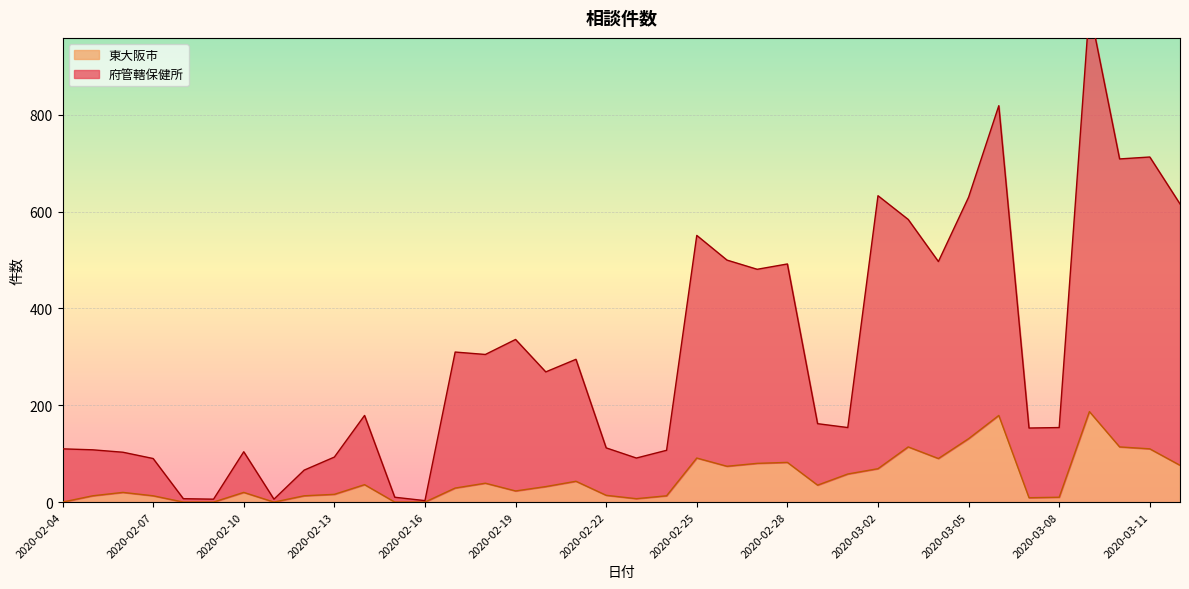

Reading left to right, list all the values displayed in this chart.

府管轄保健所: 110	108	103	90	7	6	104	6	66	93	179	10	3	310	305	336	269	295	112	91	107	551	500	481	492	162	154	633	584	497	630	819	153	154	1021	709	713	616
東大阪市: 0	13	20	13	0	0	20	0	13	16	36	0	0	29	39	23	32	43	14	7	13	91	74	80	82	35	58	69	114	90	131	179	9	10	187	114	110	76